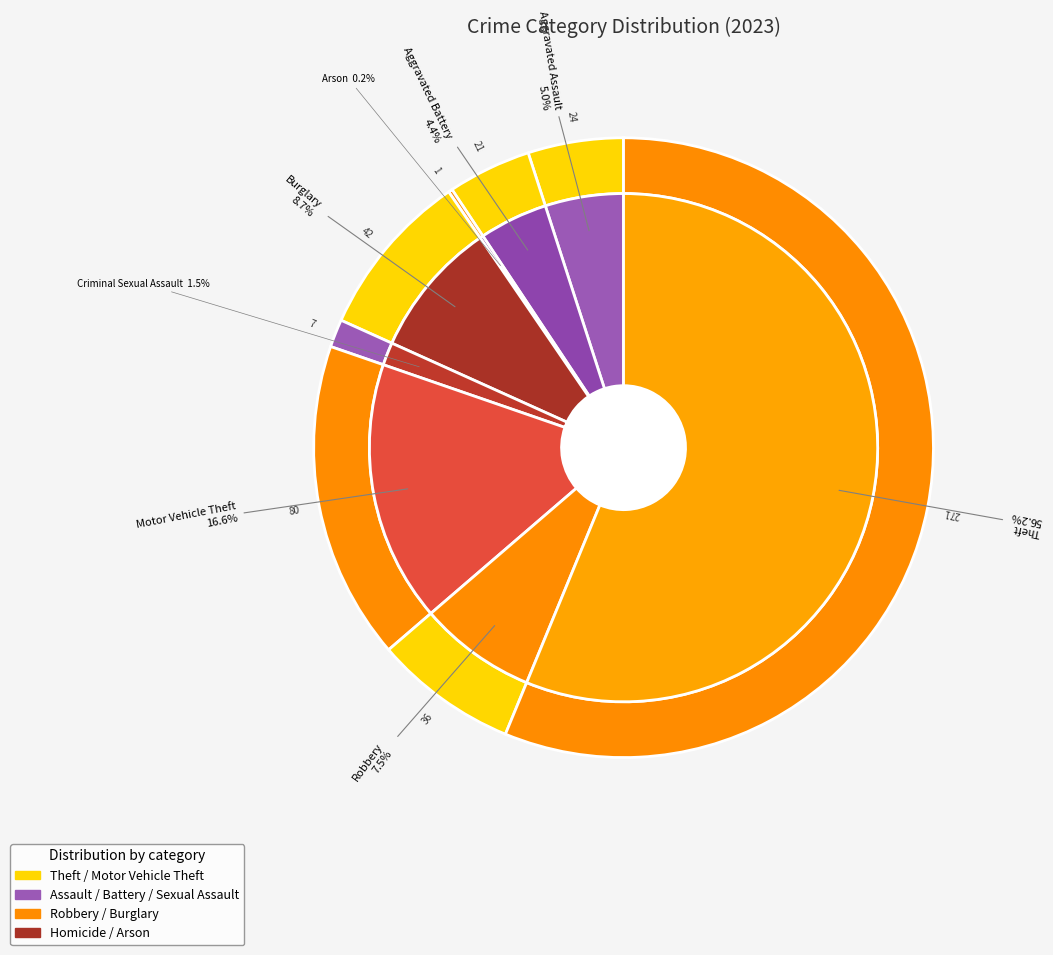

To the nearest percent, what is the difference between the largest and smallest slice percentages?

56%